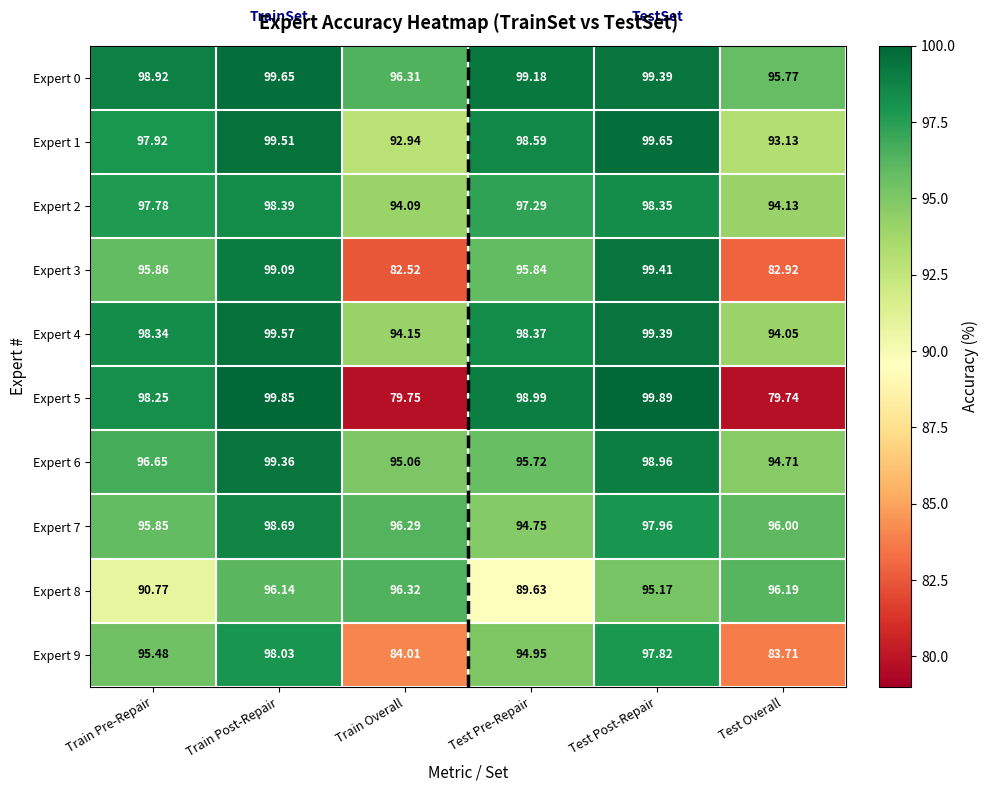

At which label does Expert 1 first exceed 98?

Train Post-Repair